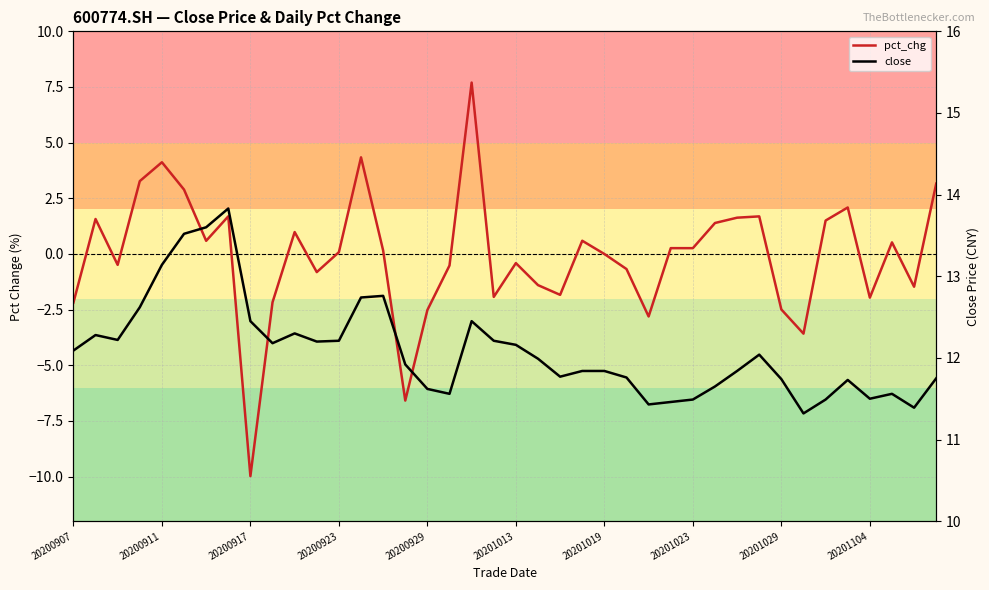

What position from the left is 20200923?

4